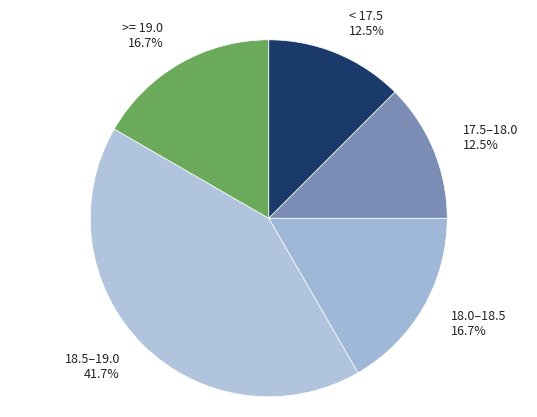

To the nearest percent, what is the average slice percentage?

20%